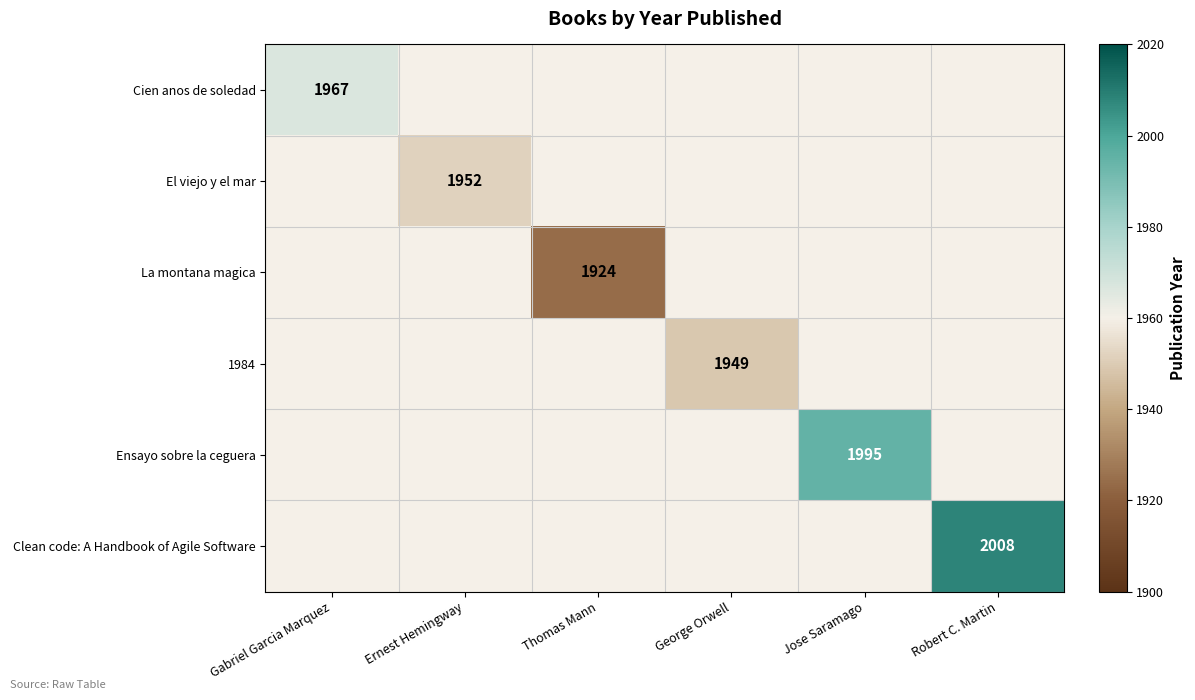

Is it true that Clean code: A Handbook of Agile Software equals 2008 at Robert C. Martin?

True